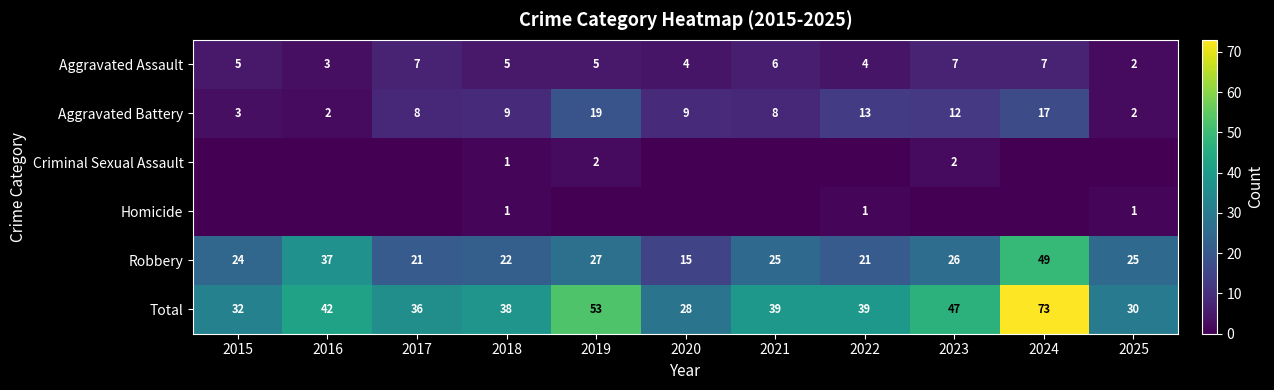

The value of Robbery at 2022 is 21. True or false?

True